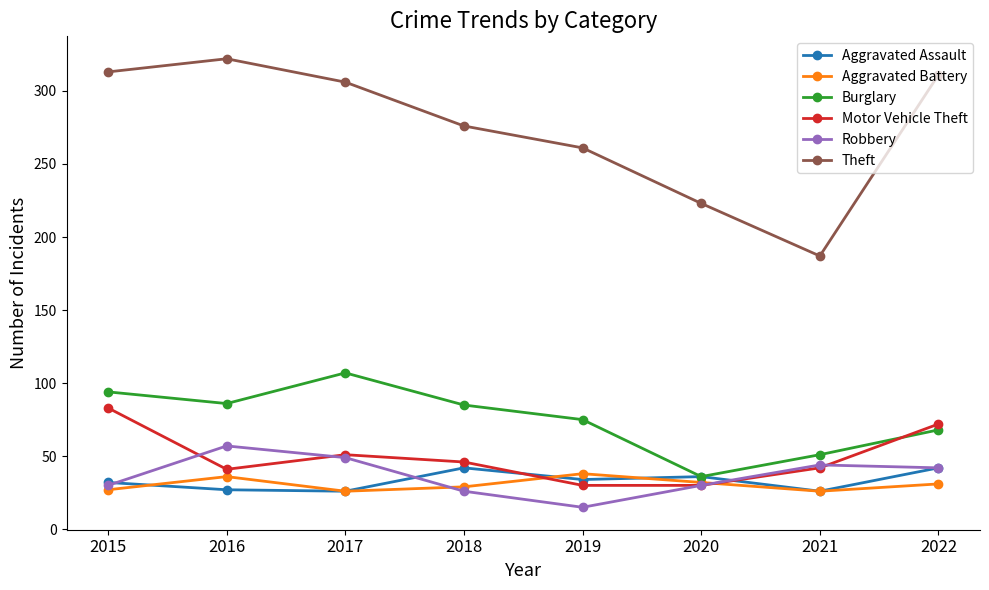

Which series has the widest spread of values?

Theft